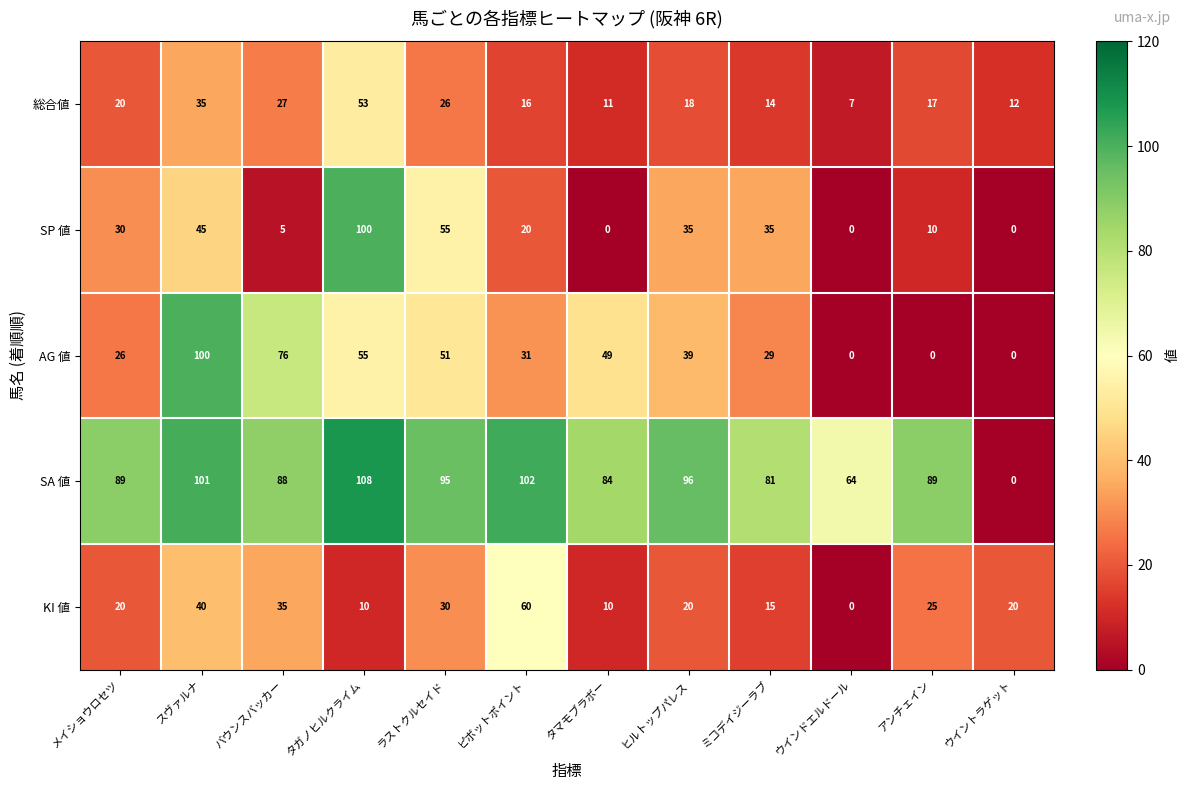

The value of SA 値 at ミコデイジーラブ is 81. True or false?

True